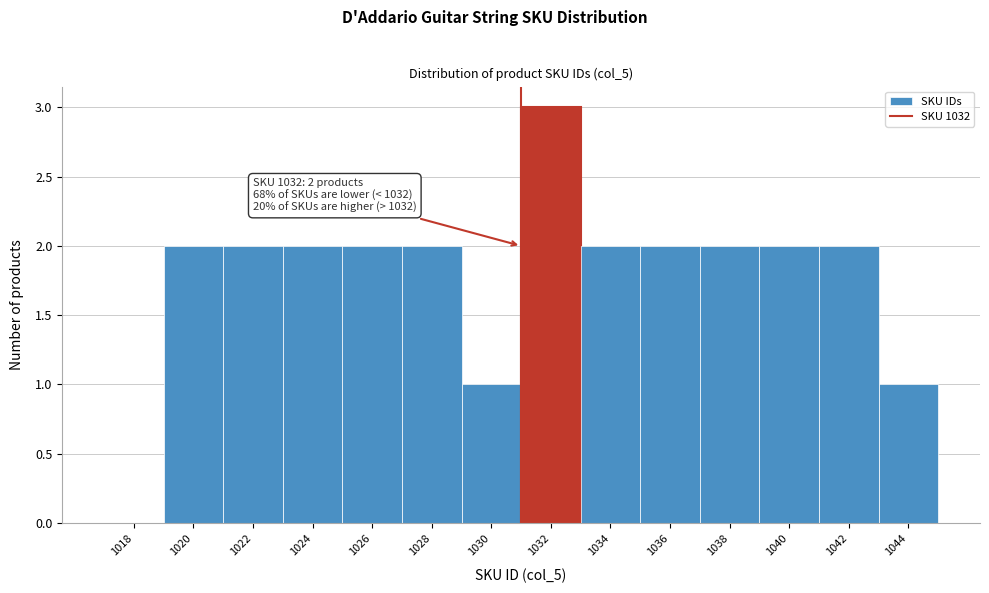

Reading left to right, transcribe all the data shown in this chart.

1018=0	1020=2	1022=2	1024=2	1026=2	1028=2	1030=1	1032=3	1034=2	1036=2	1038=2	1040=2	1042=2	1044=1